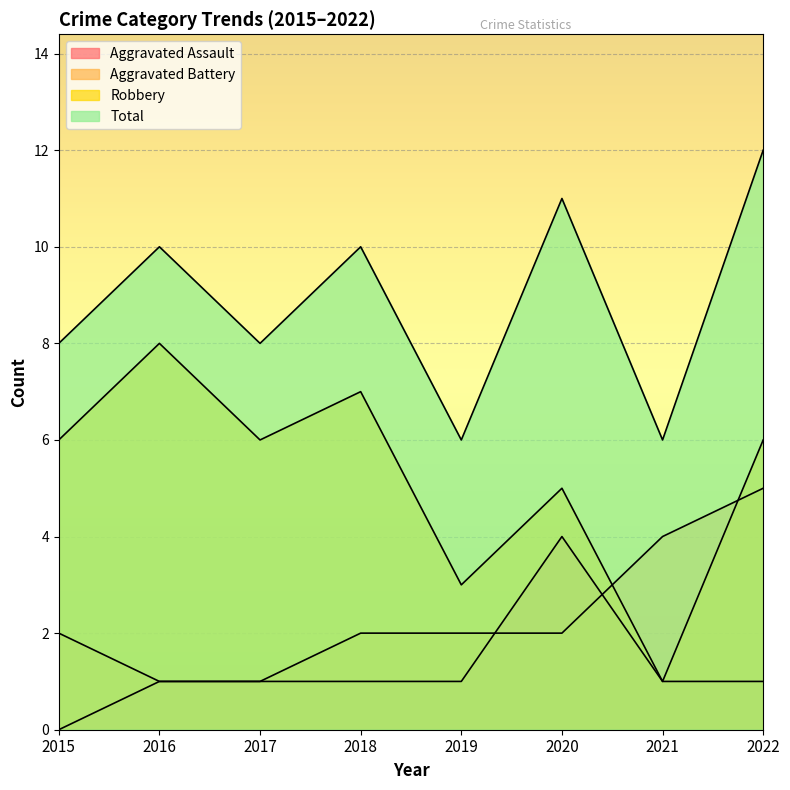

Count the number of categories in the chart.

8